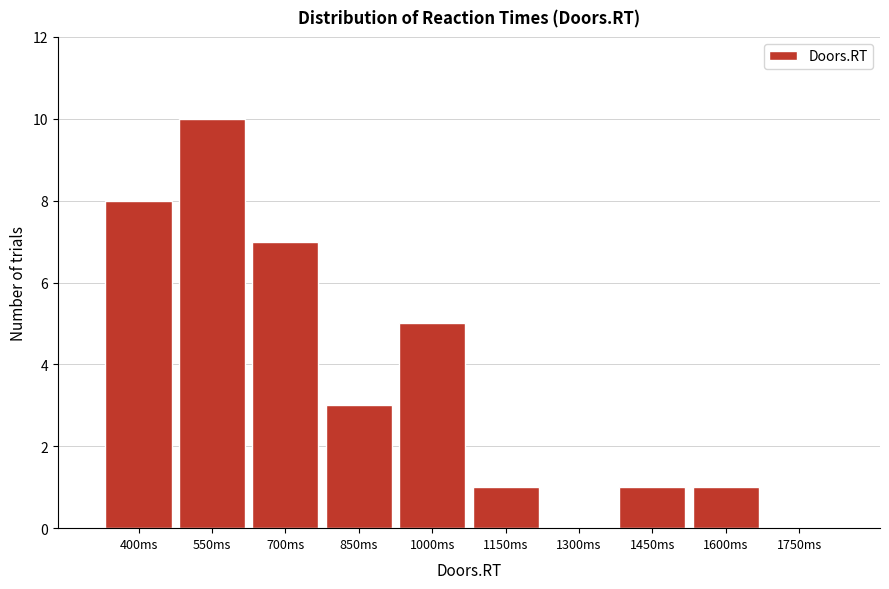

Reading left to right, list all the values displayed in this chart.

400ms=8	550ms=10	700ms=7	850ms=3	1000ms=5	1150ms=1	1300ms=0	1450ms=1	1600ms=1	1750ms=0